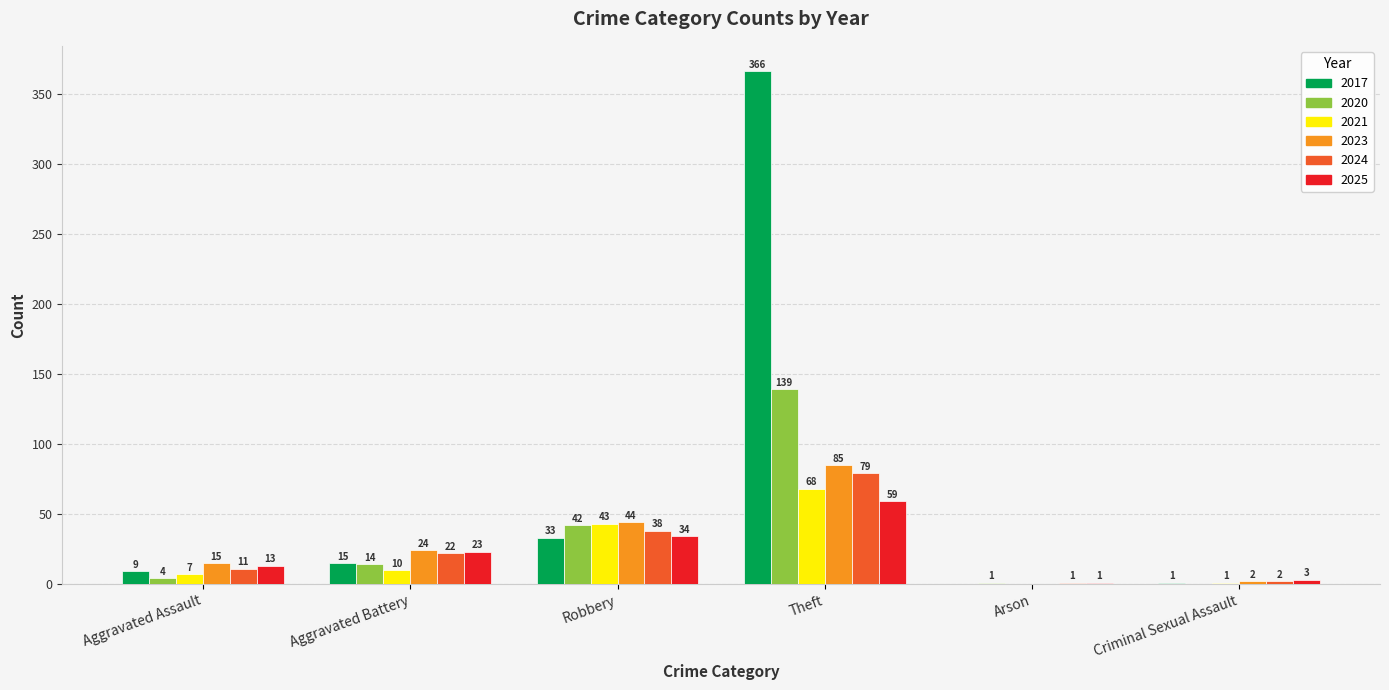

How many data points does each series have?

6